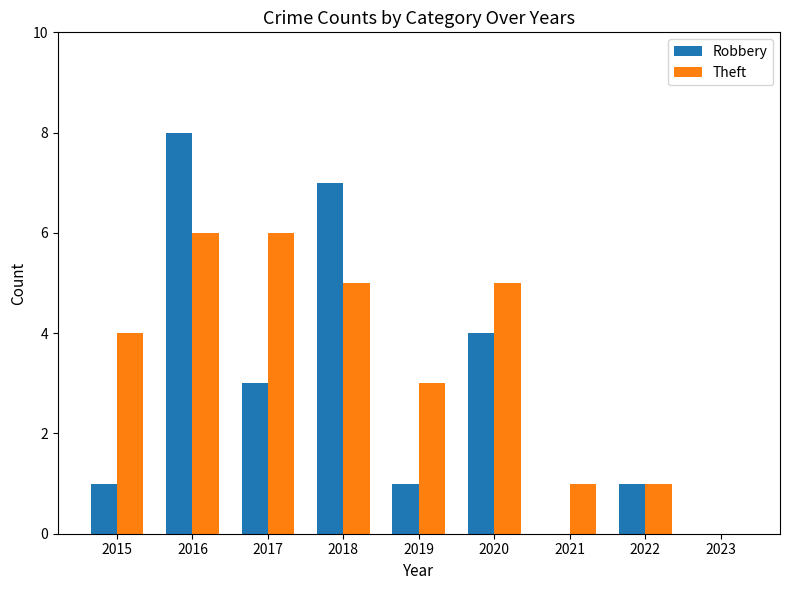

At which label is Theft closest to 3?

2019